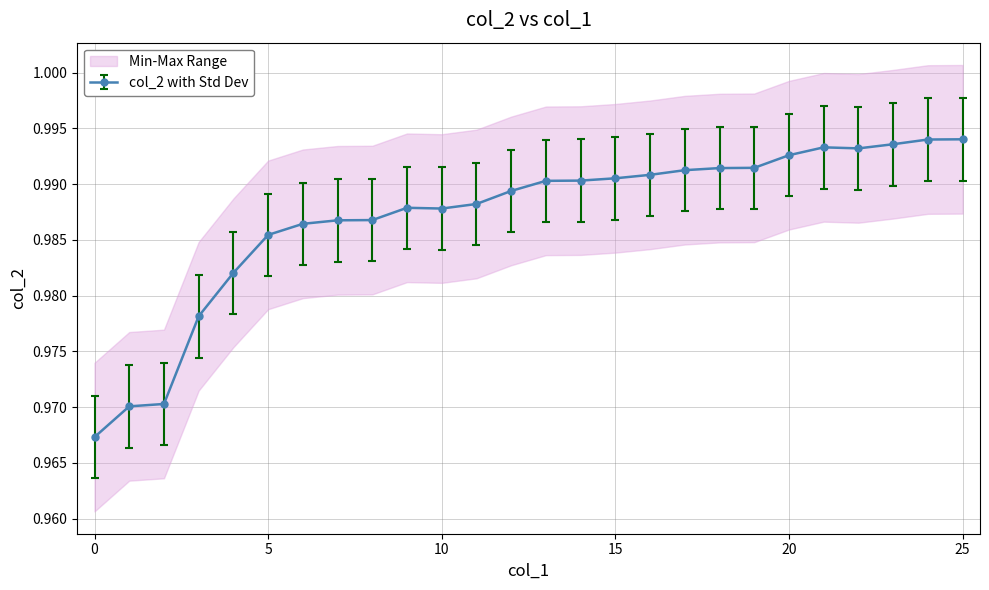

Is it true that col_2 with Std Dev equals 1.4 at 15?

False